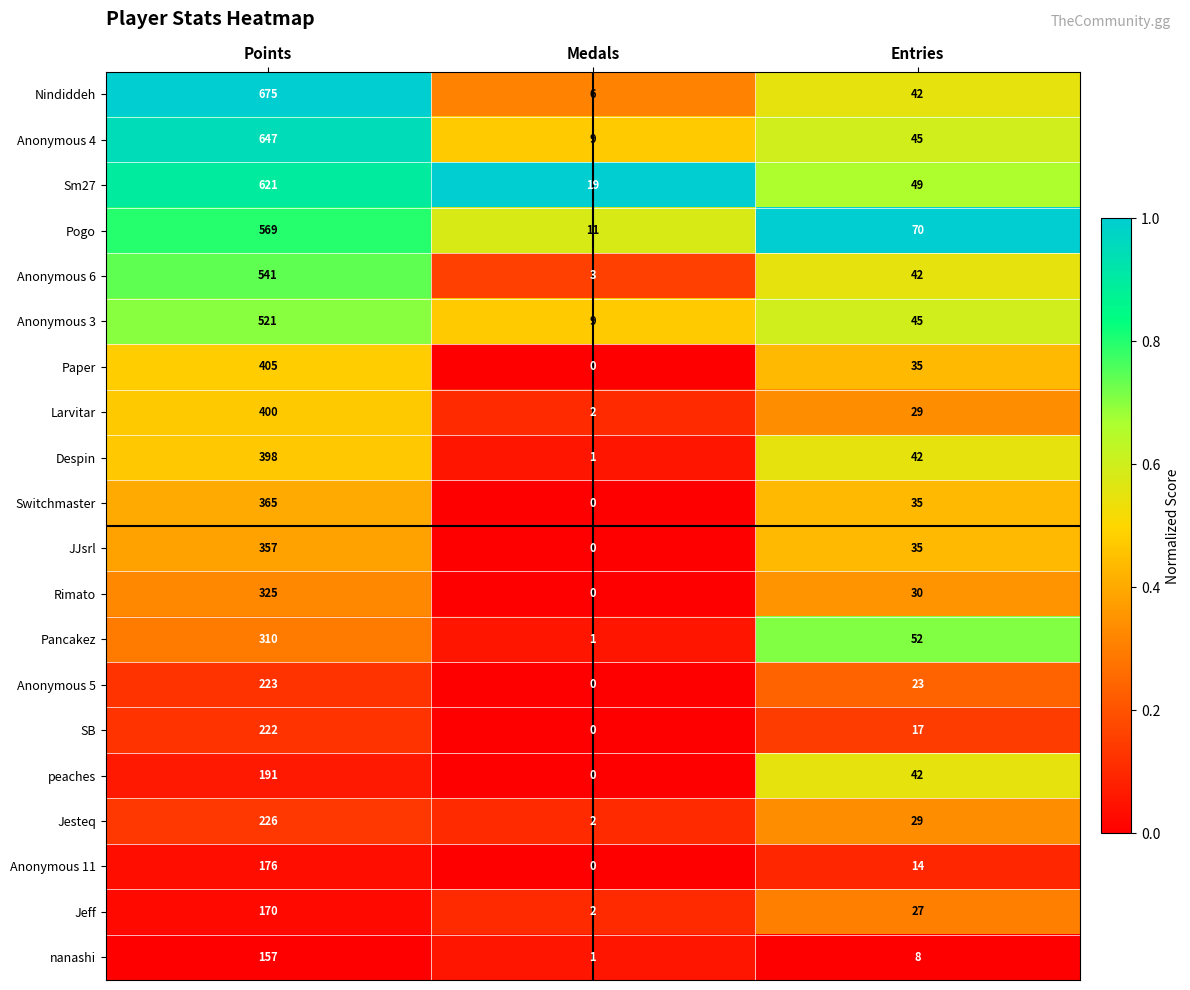

Read the Paper value at Entries, to the nearest 5.

35